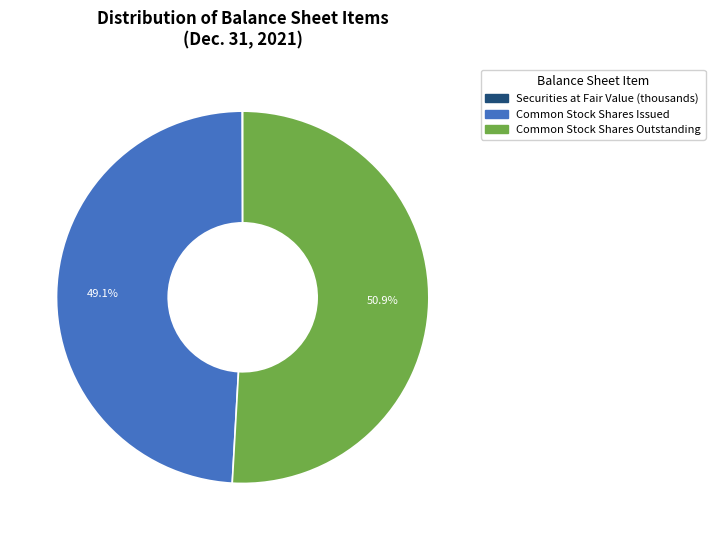

Which category has the biggest portion of the pie?

Common Stock Shares Outstanding